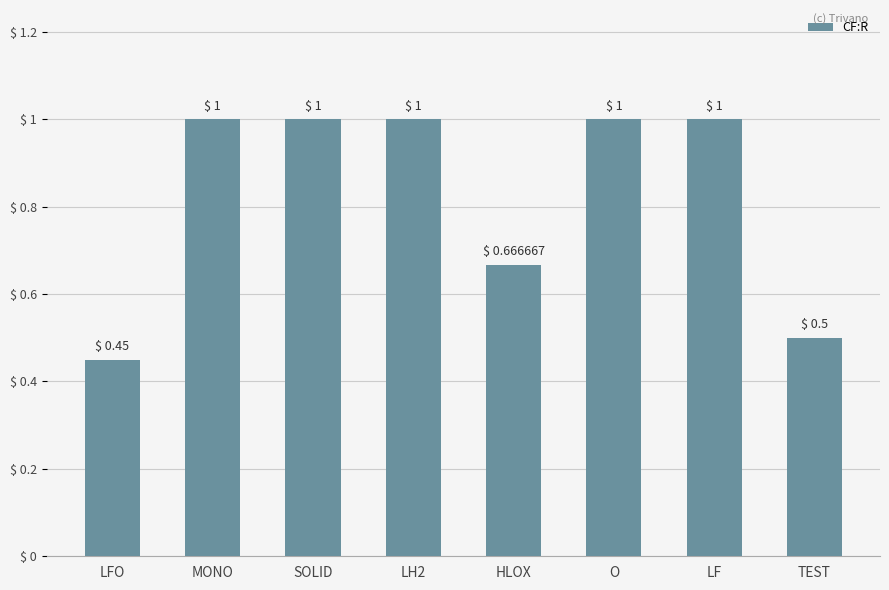

What is the difference between the second highest and second lowest values?

0.5